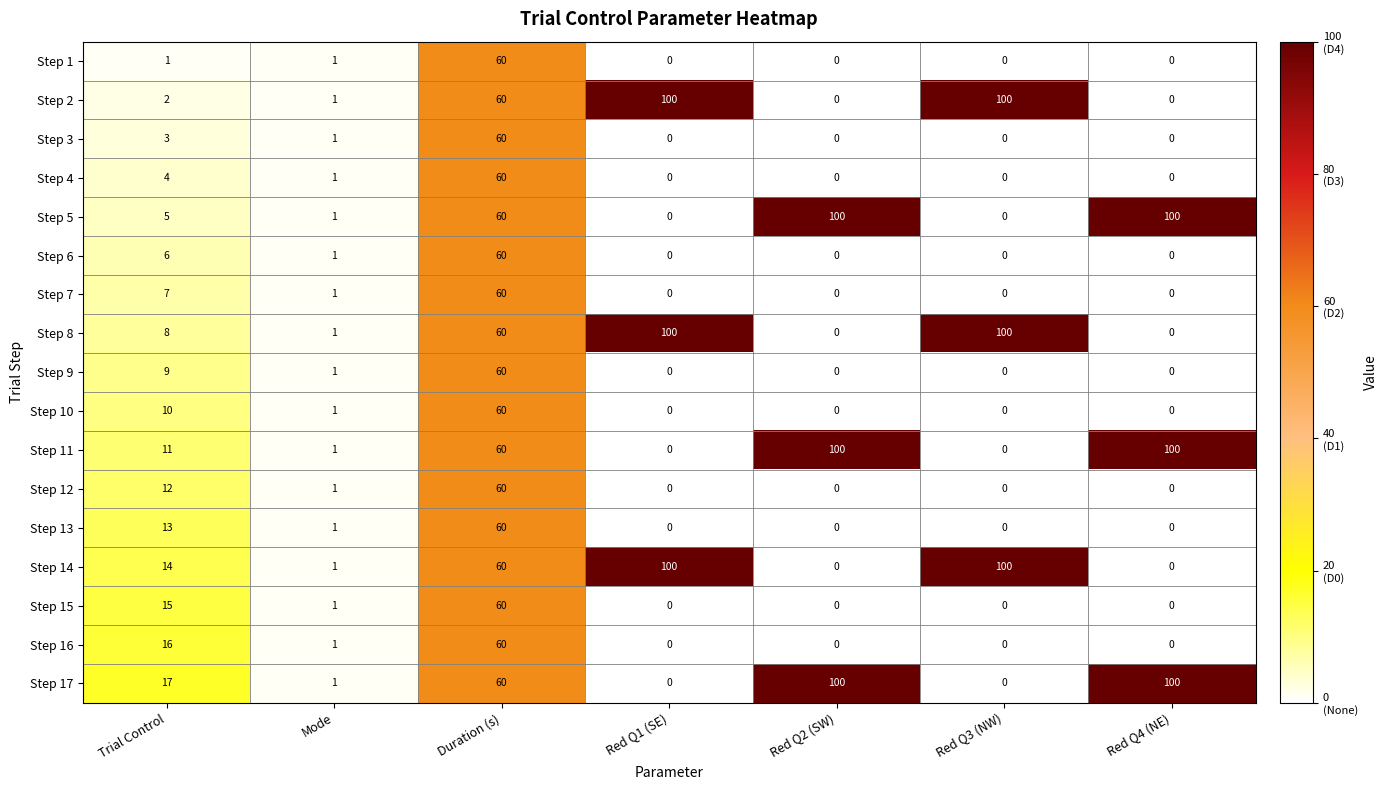

What is the approximate value of Step 9 at Duration (s)?

60